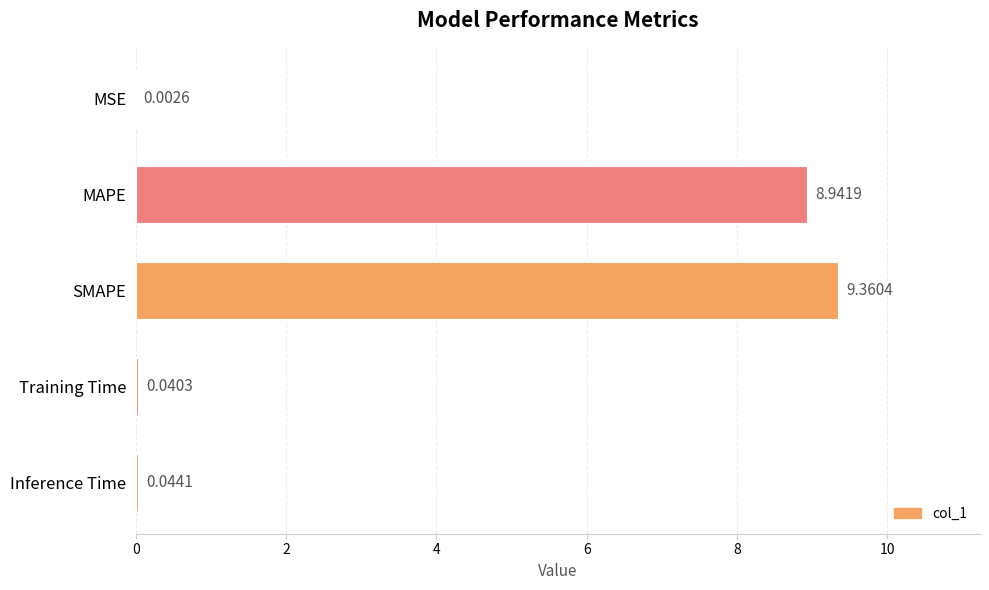

Which label corresponds to the largest value in the chart?

SMAPE